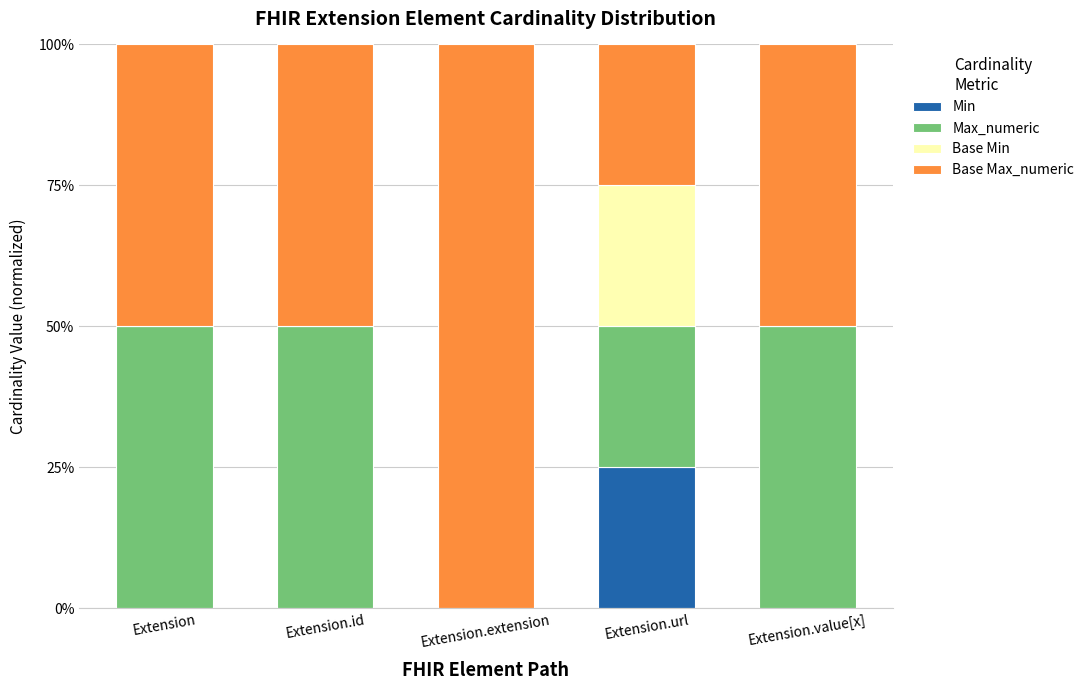

What is the sum of the Min values at Extension.url and Extension.id?

25